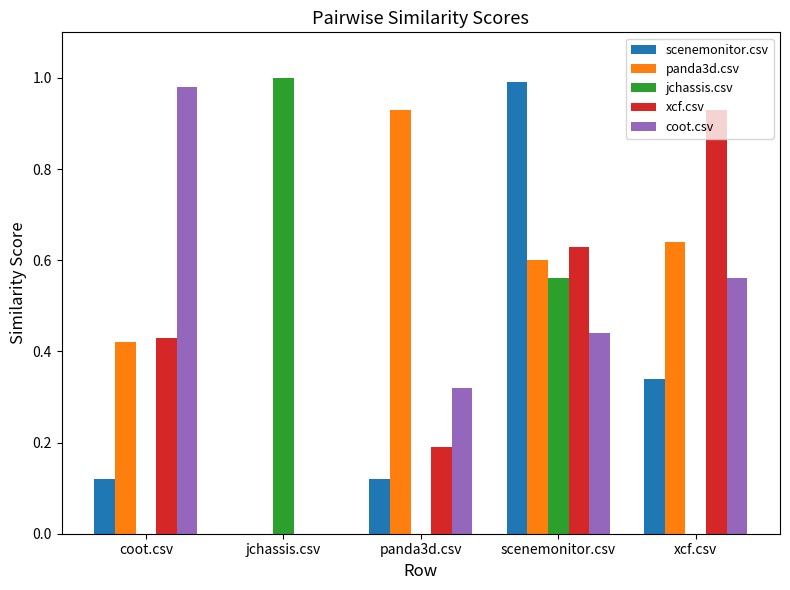

How many distinct data groups are displayed?

5